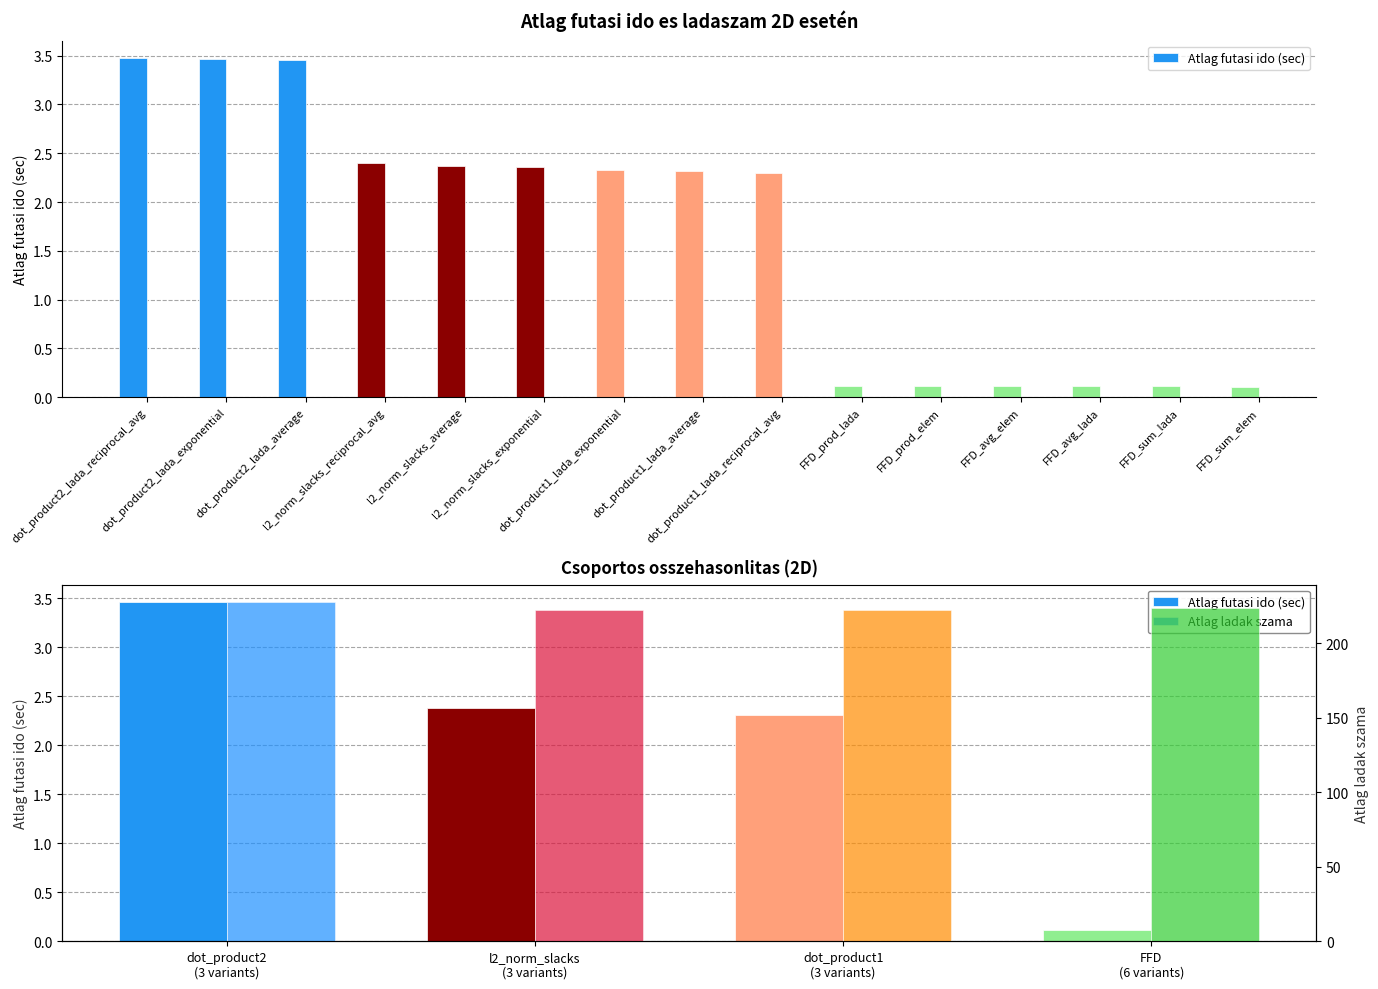

What position from the left is dot_product2 (3 variants)?

1